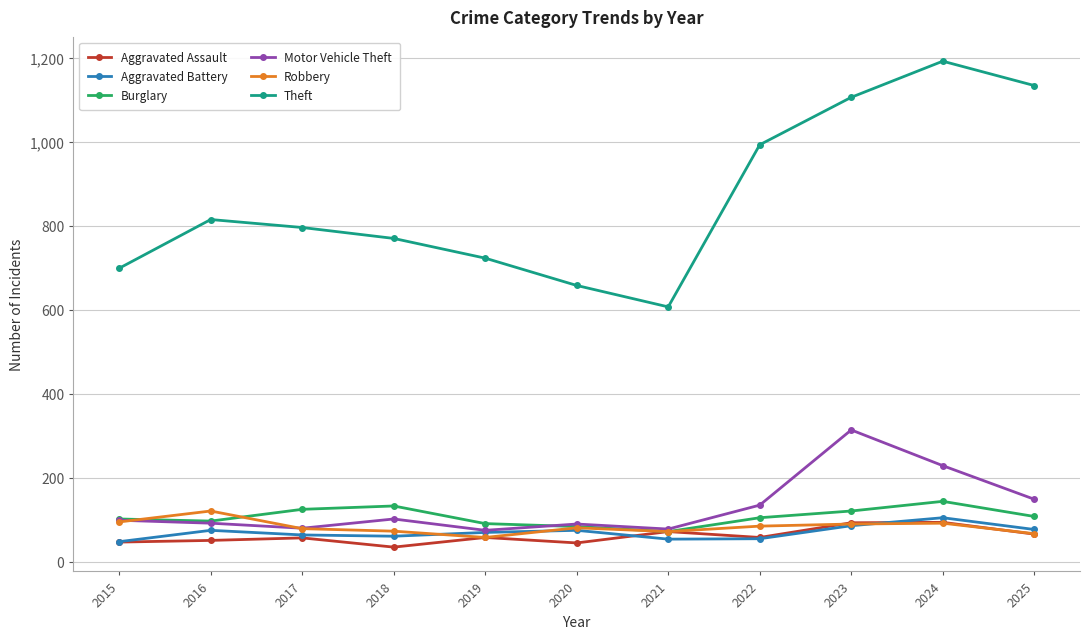

True or false: Aggravated Battery has more than 0 points higher than both neighbors.

True